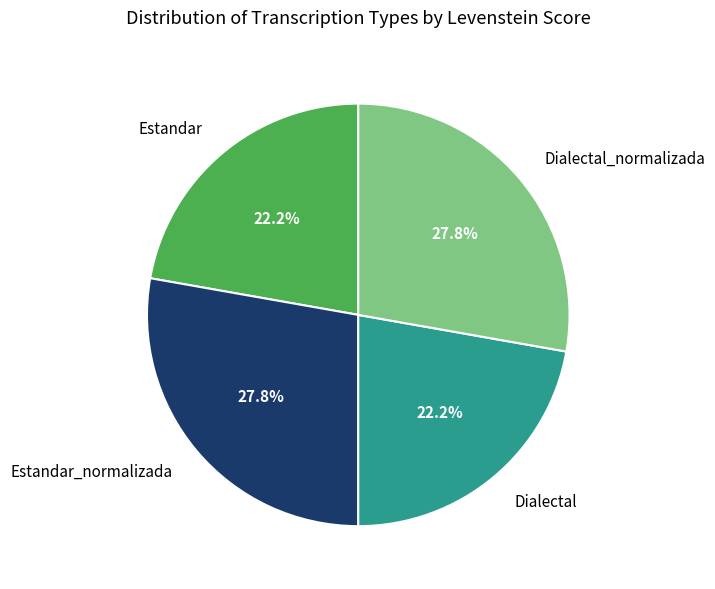

Combined, what portion of the pie is Dialectal and Dialectal_normalizada?

50.0%